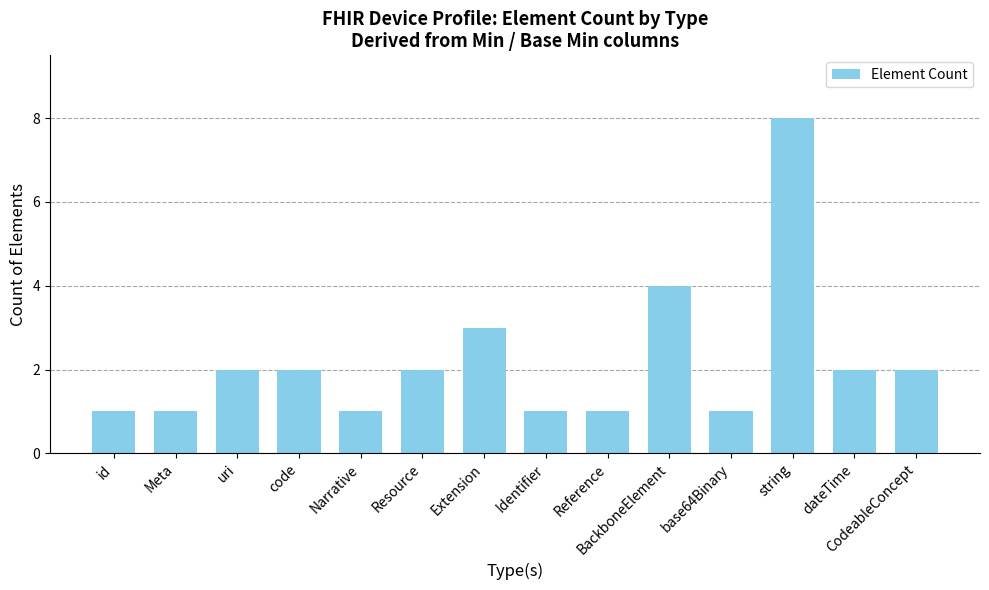

What is the change in value from BackboneElement to dateTime?

-2